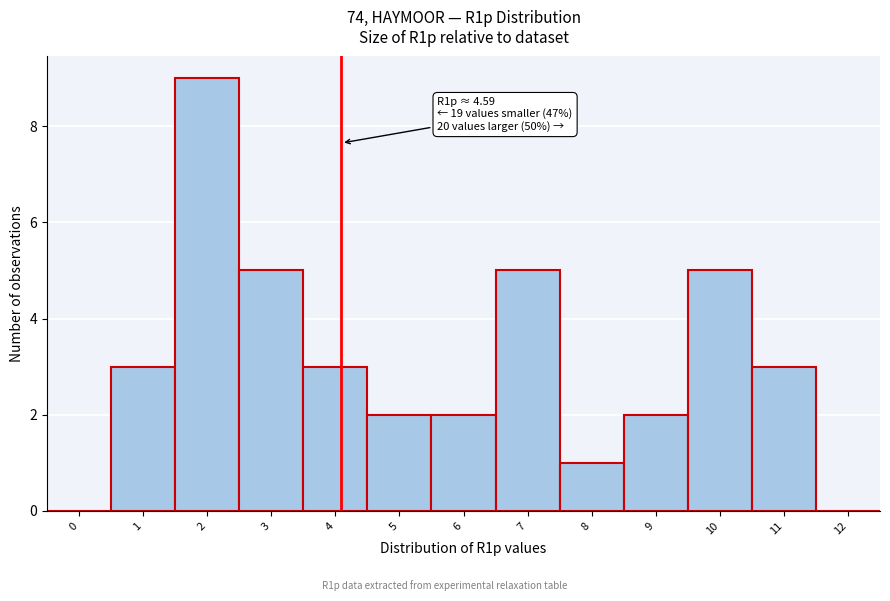

Reading right to left, transcribe all the data shown in this chart.

12=0	11=3	10=5	9=2	8=1	7=5	6=2	5=2	4=3	3=5	2=9	1=3	0=0